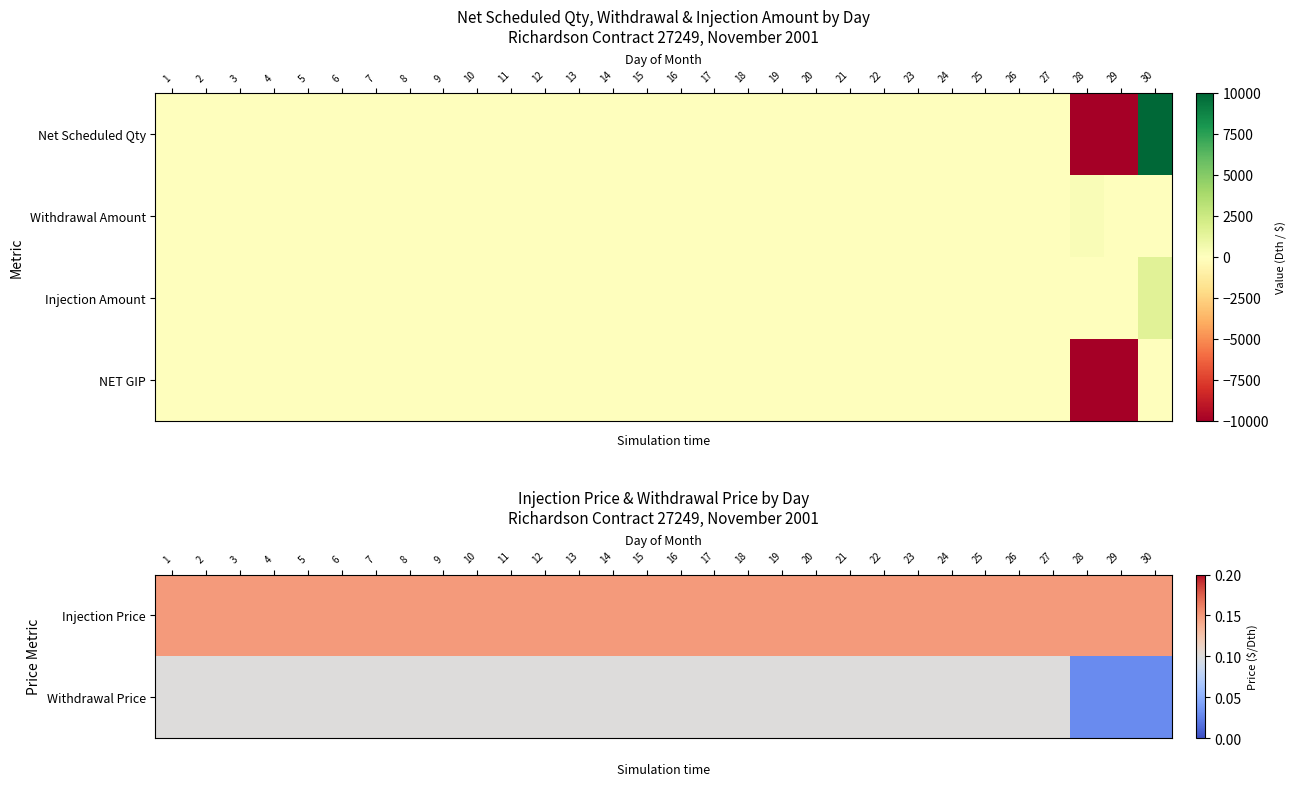

What is the maximum value for Withdrawal Price?

0.1